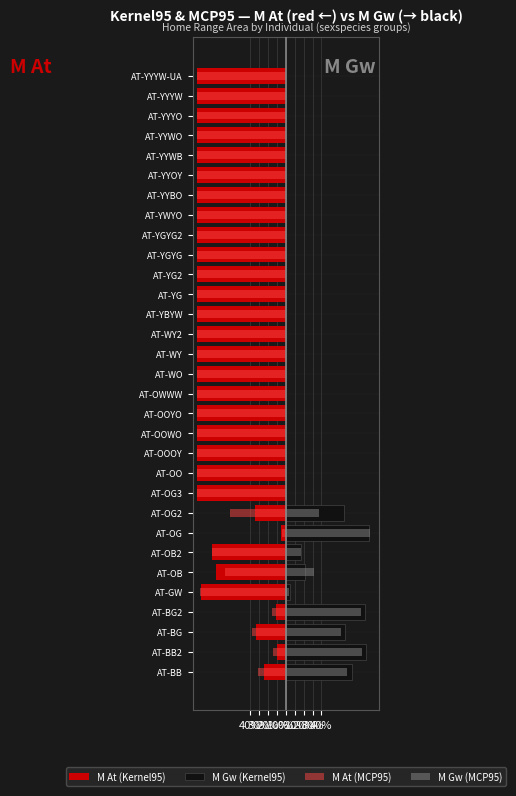

What is the spread (max minus min) of values at 10%?

104.5